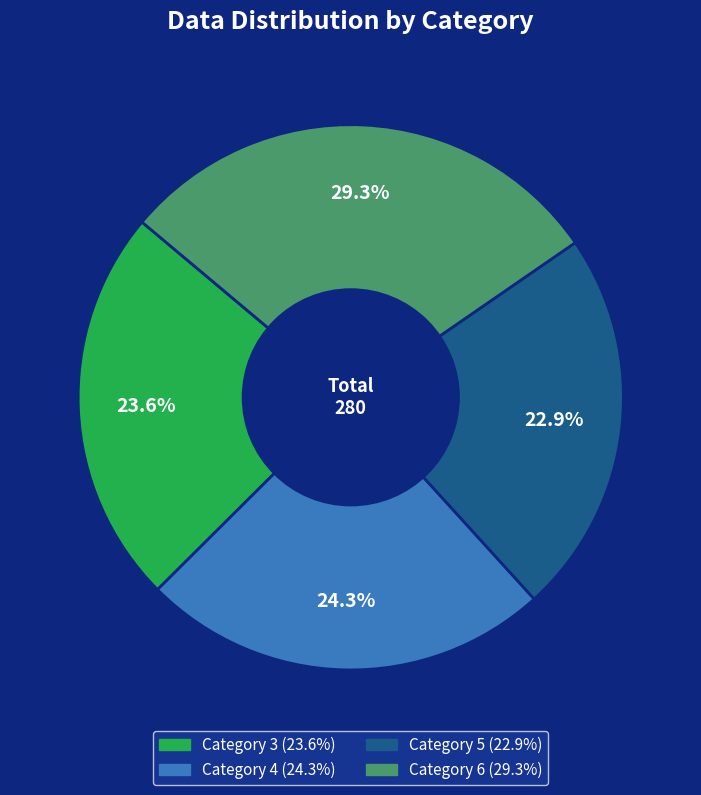

Is there a majority slice in this chart?

No